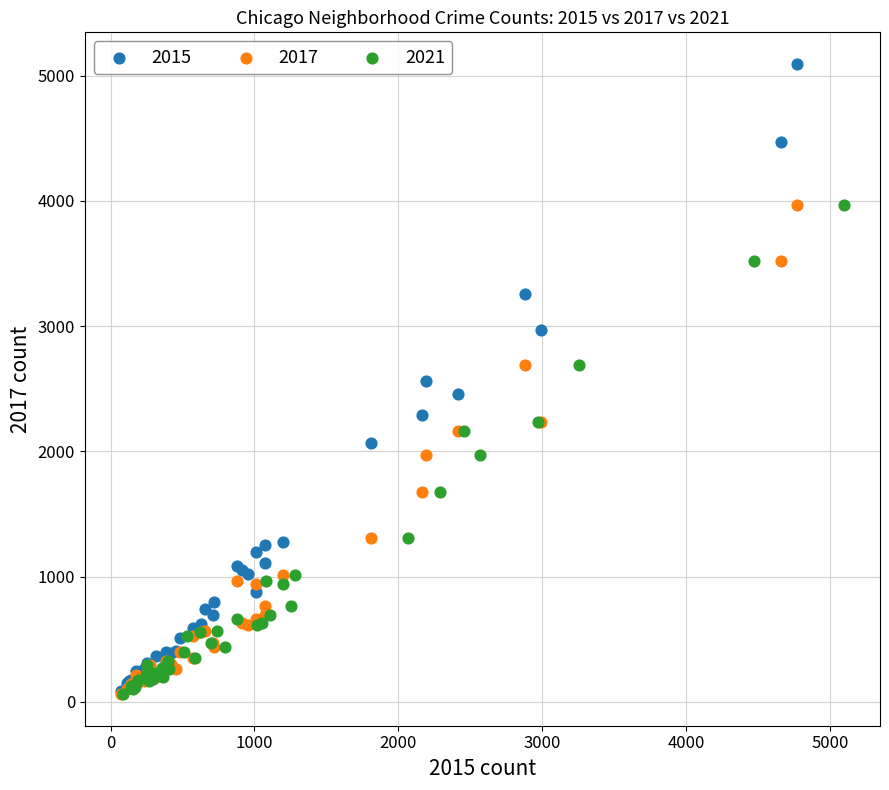

Which series reaches the maximum Y coordinate?

2015